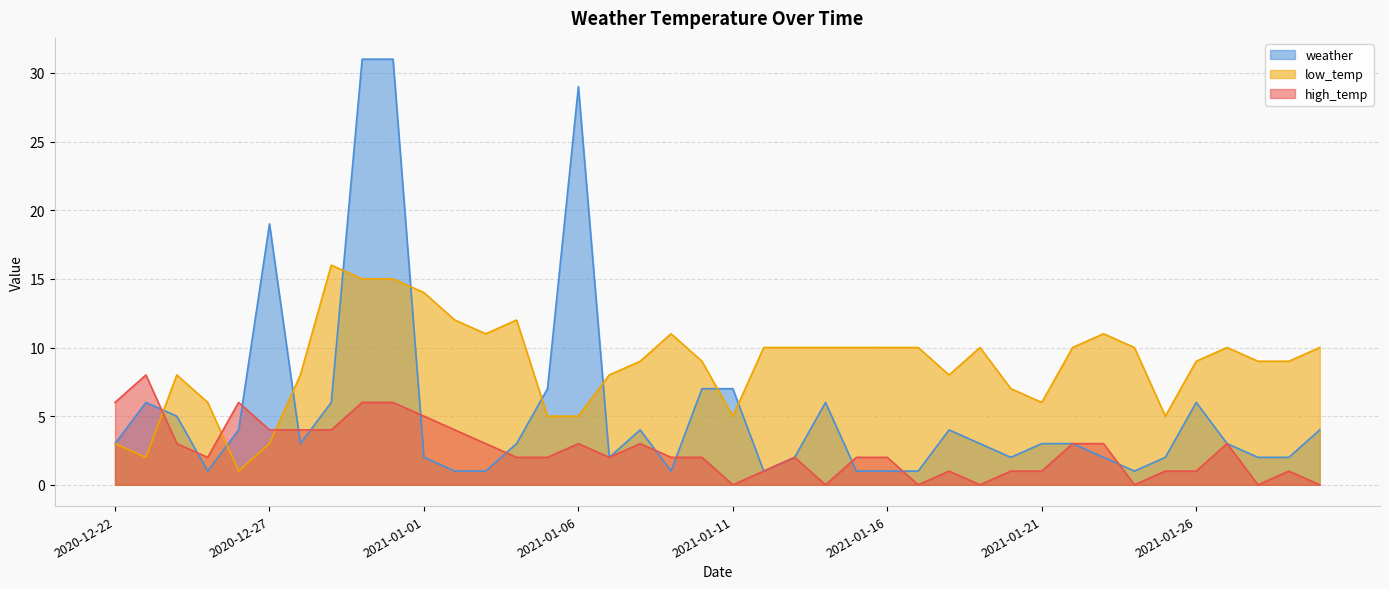

Rank the series by their average value, from lowest to highest.

high_temp, weather, low_temp